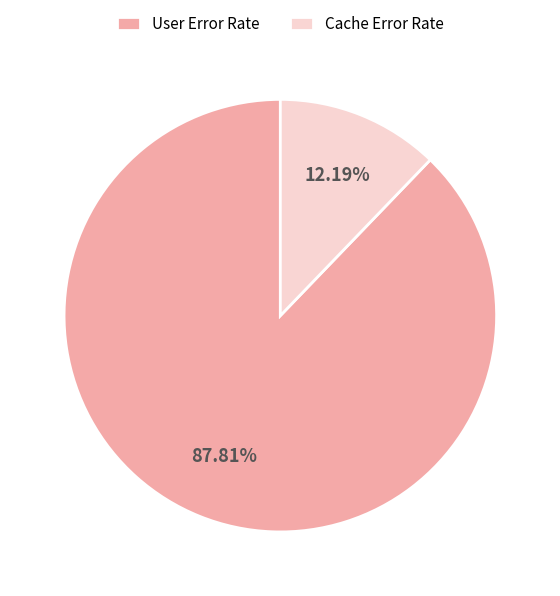

Is there a majority slice in this chart?

Yes